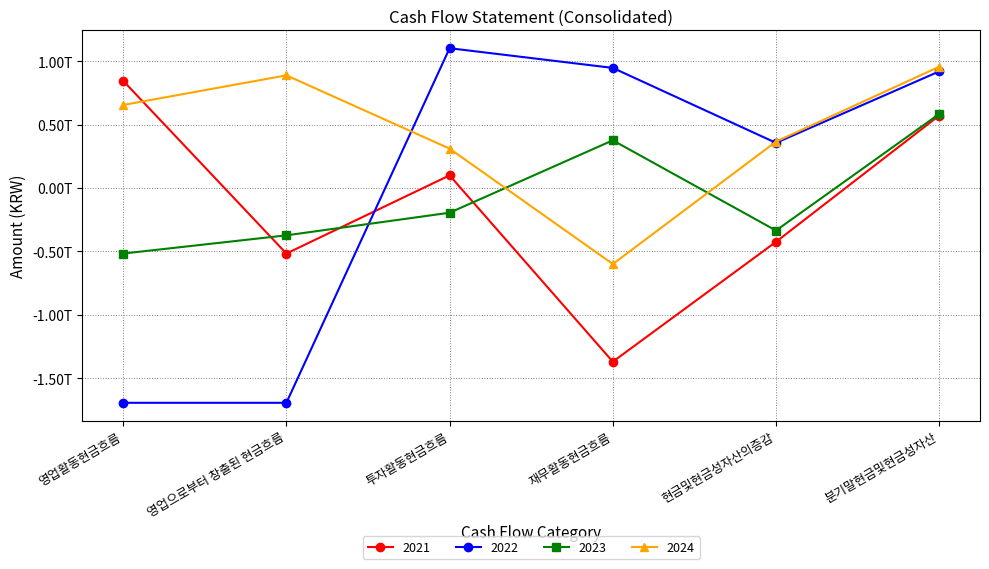

Reading left to right, transcribe all the data shown in this chart.

2021: 영업활동현금흐름=845026468770	영업으로부터 창출된 현금흐름=-516466559463	투자활동현금흐름=99780759079	재무활동현금흐름=-1369090963984	현금및현금성자산의증감=-424283736135	분기말현금및현금성자산=571214288727
2022: 영업활동현금흐름=-1693020710821	영업으로부터 창출된 현금흐름=-1693020710821	투자활동현금흐름=1102067053512	재무활동현금흐름=946809744315	현금및현금성자산의증감=355856087006	분기말현금및현금성자산=919191704413
2023: 영업활동현금흐름=-516466559463	영업으로부터 창출된 현금흐름=-372985861607	투자활동현금흐름=-194744488793	재무활동현금흐름=375999701753	현금및현금성자산의증감=-335211346503	분기말현금및현금성자산=583811700104
2024: 영업활동현금흐름=654519940133	영업으로부터 창출된 현금흐름=888149194652	투자활동현금흐름=310527356488	재무활동현금흐름=-599215683090	현금및현금성자산의증감=365831613531	분기말현금및현금성자산=955961848816